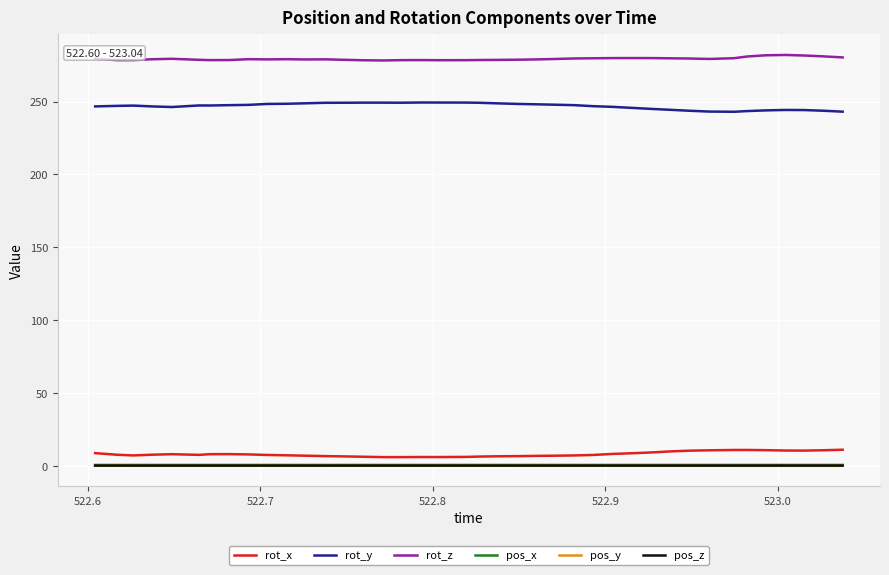

What is the minimum value for rot_y?

243.0